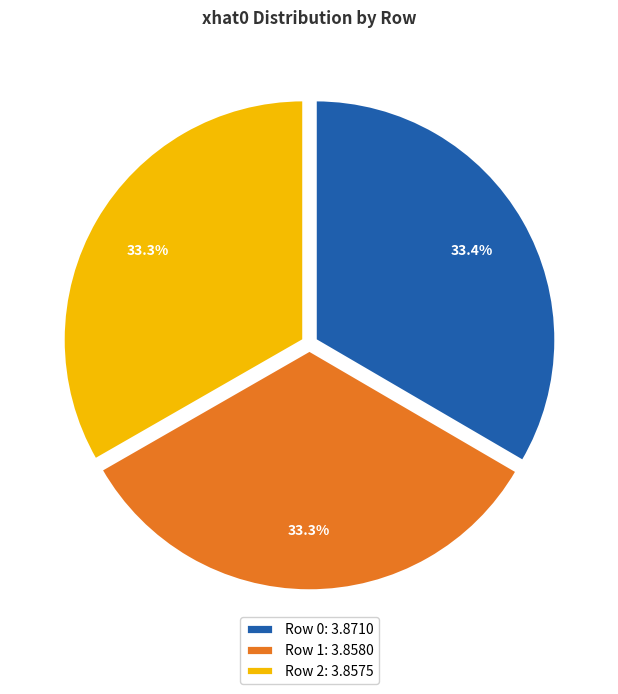

Does any single category account for the majority?

No